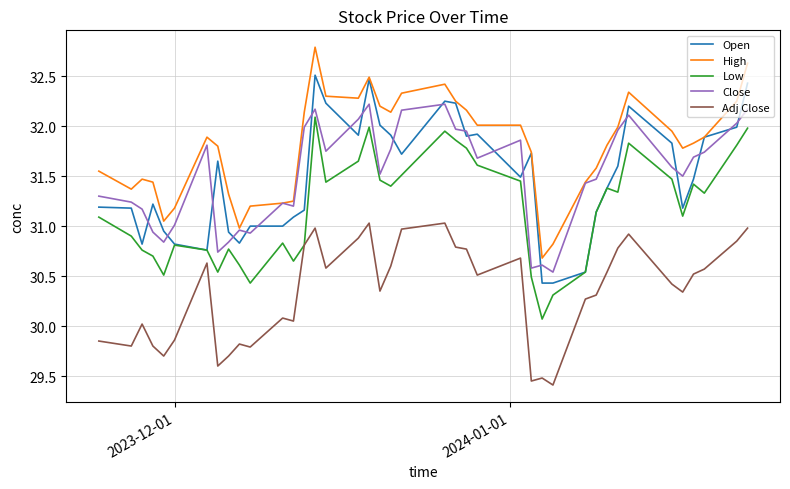

True or false: Open has more than 2 points higher than both neighbors.

True